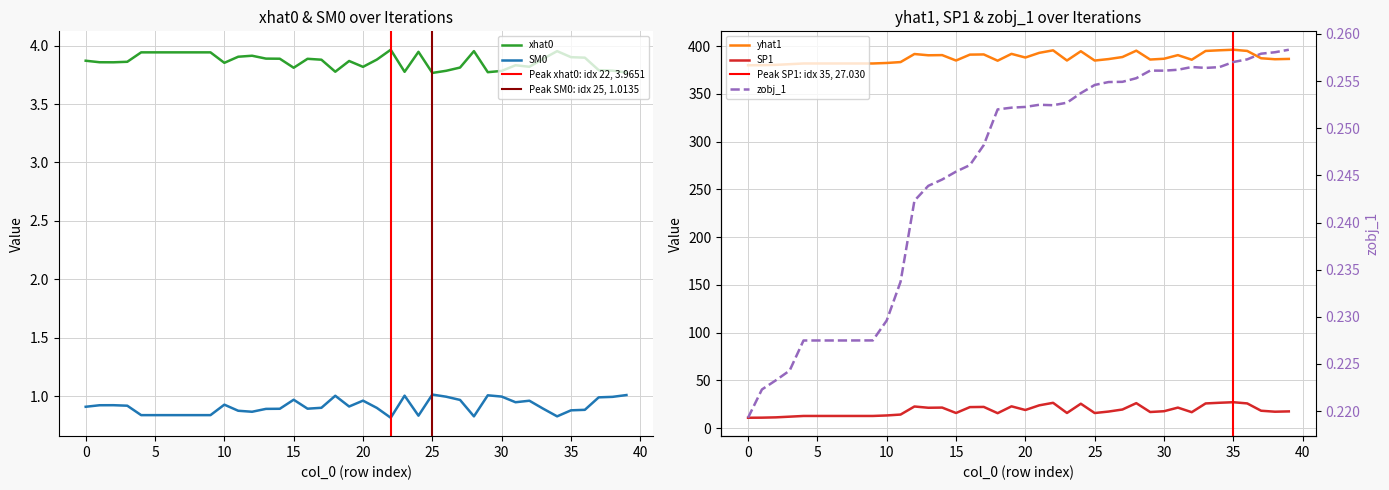

Which series has the largest total across all categories?

yhat1